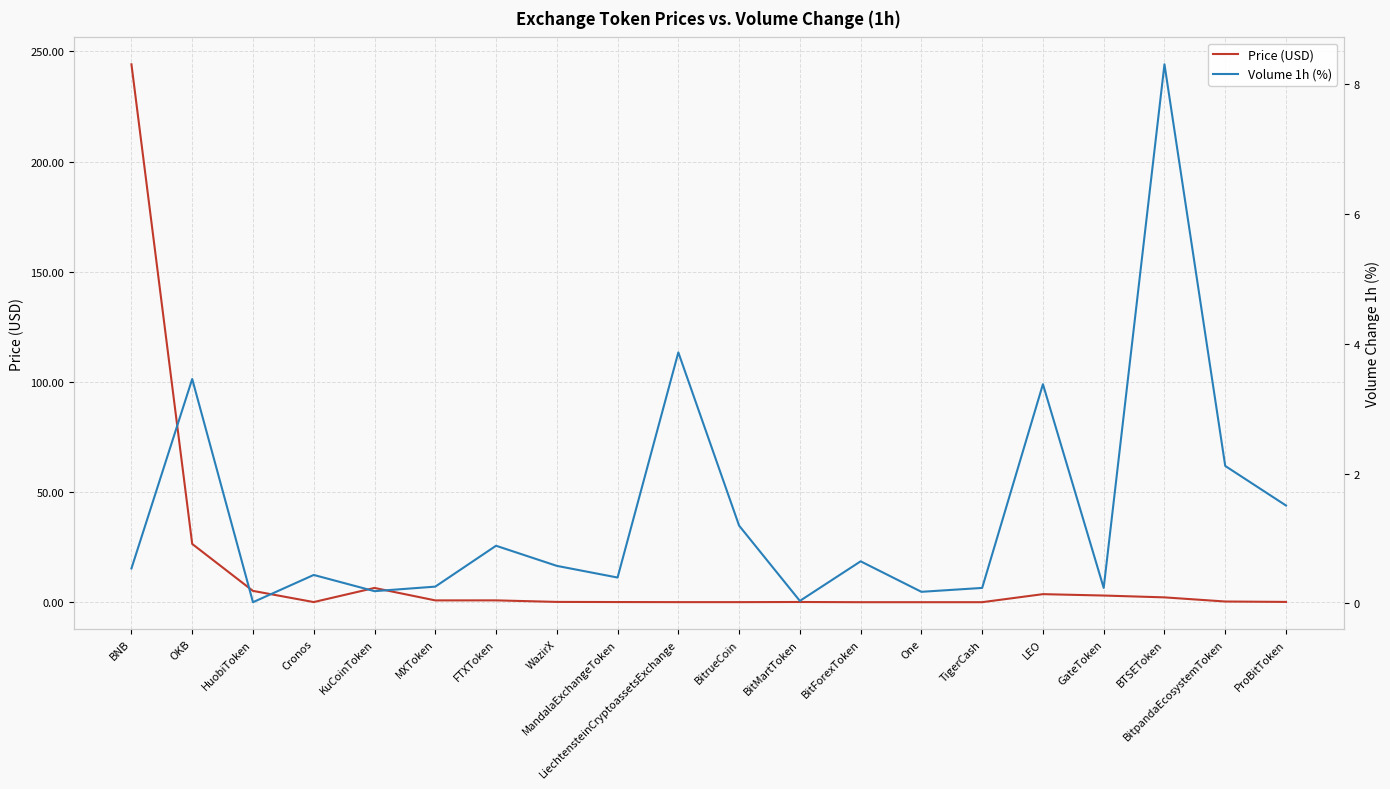

What is the value of the Volume 1h (%) point at the 18th from the left?

8.3